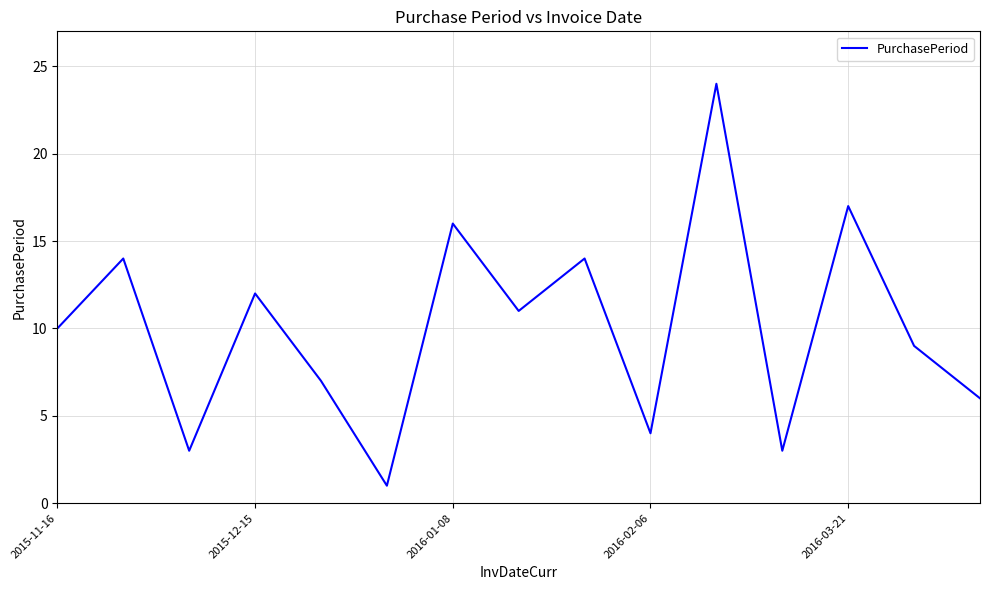

Does the chart display data point markers on the line(s)?

No